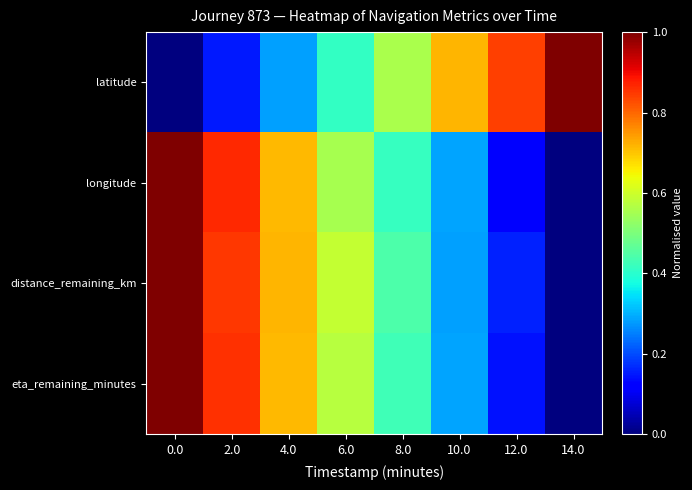

What is the greatest value displayed?

1.0